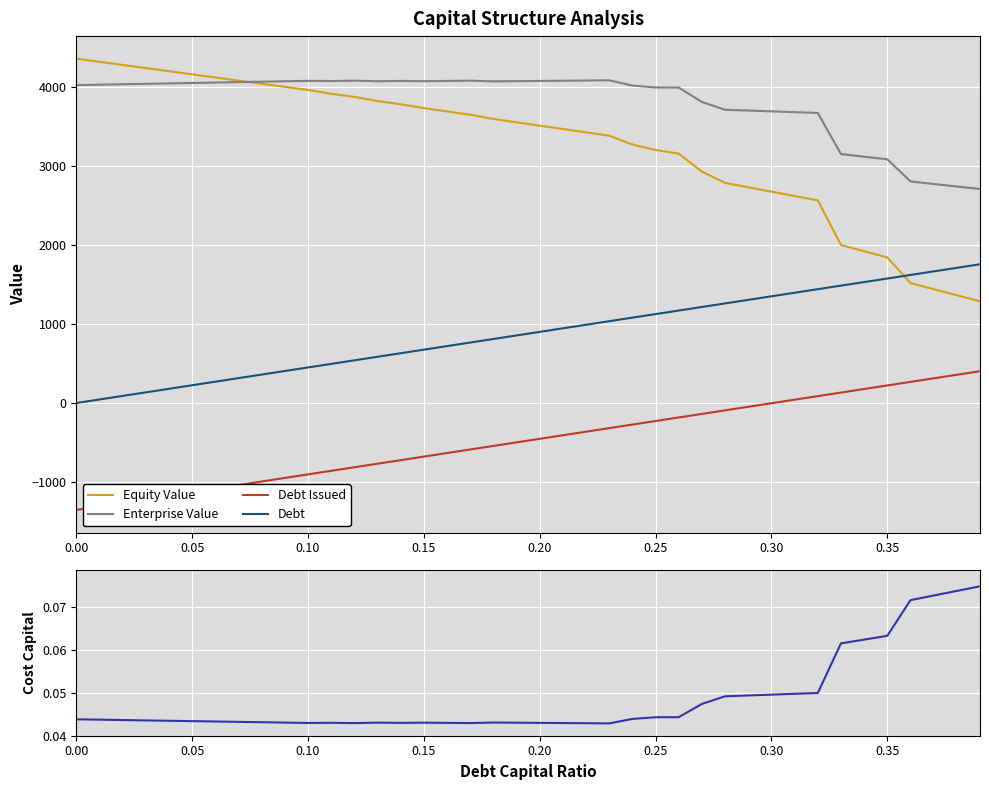

True or false: Enterprise Value and Debt intersect in this chart.

False